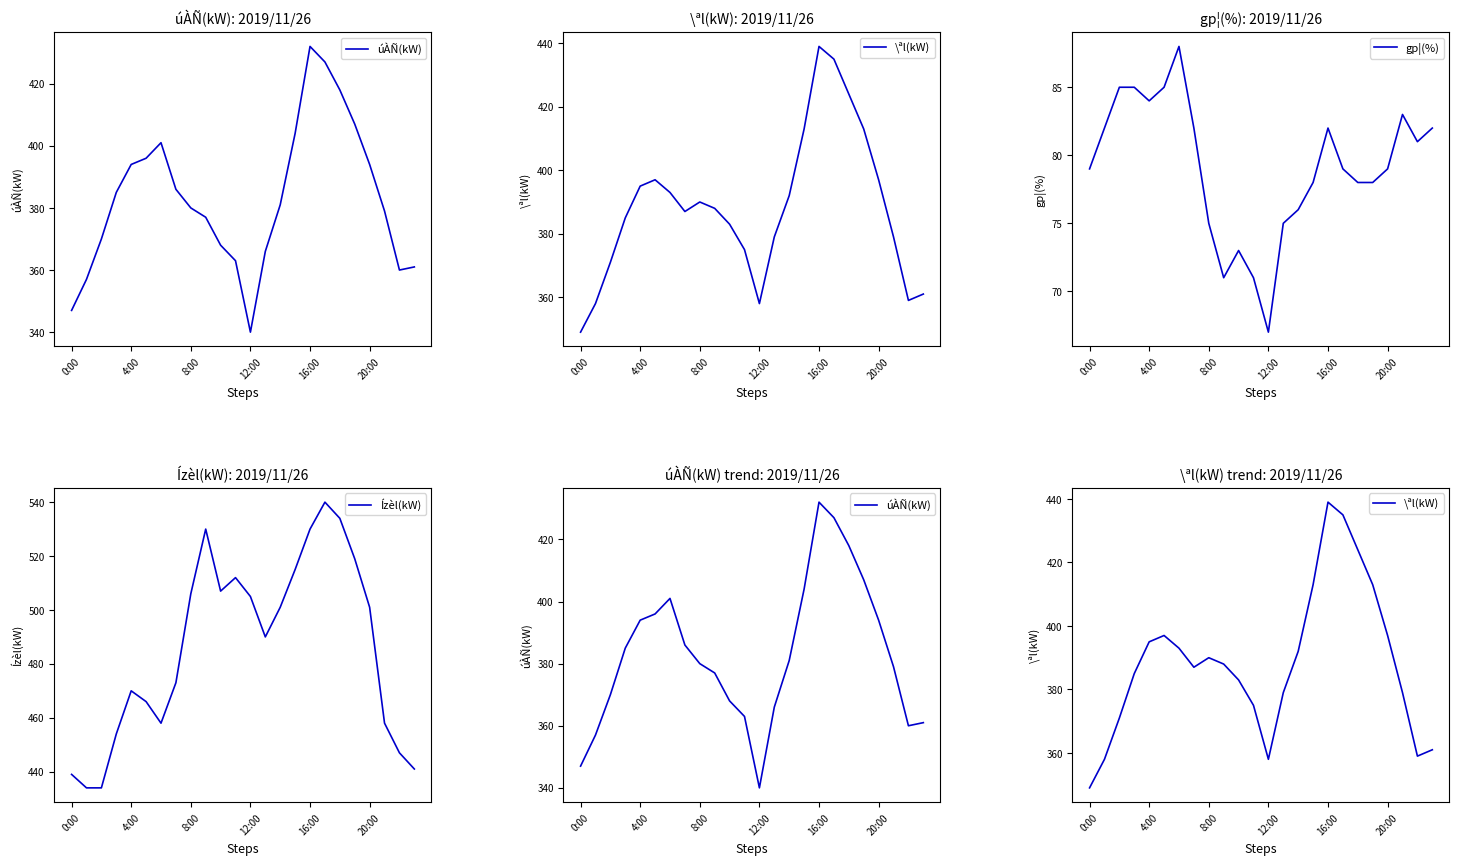

How many data points does each series have?

24